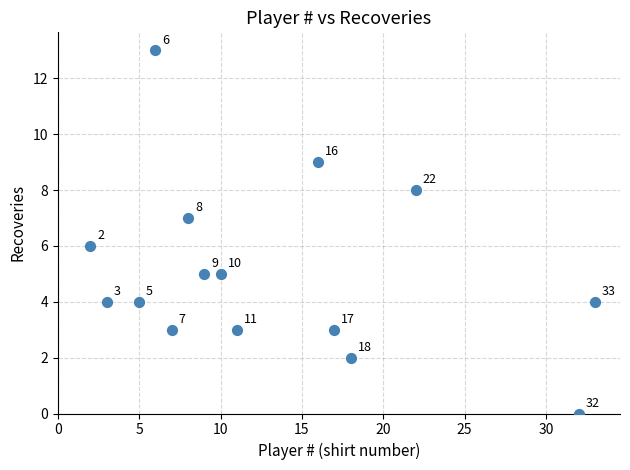

What Y value in the scatter plot is closest to 6?

6